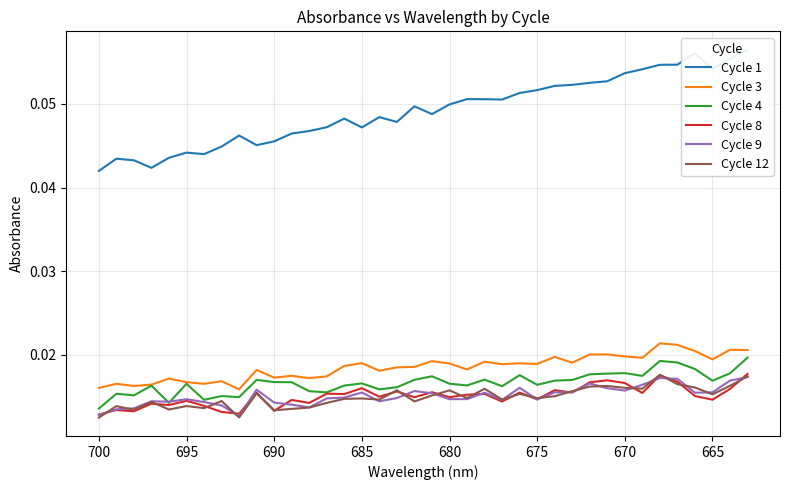

What are all the series names shown in the legend?

Cycle 1, Cycle 3, Cycle 4, Cycle 8, Cycle 9, Cycle 12